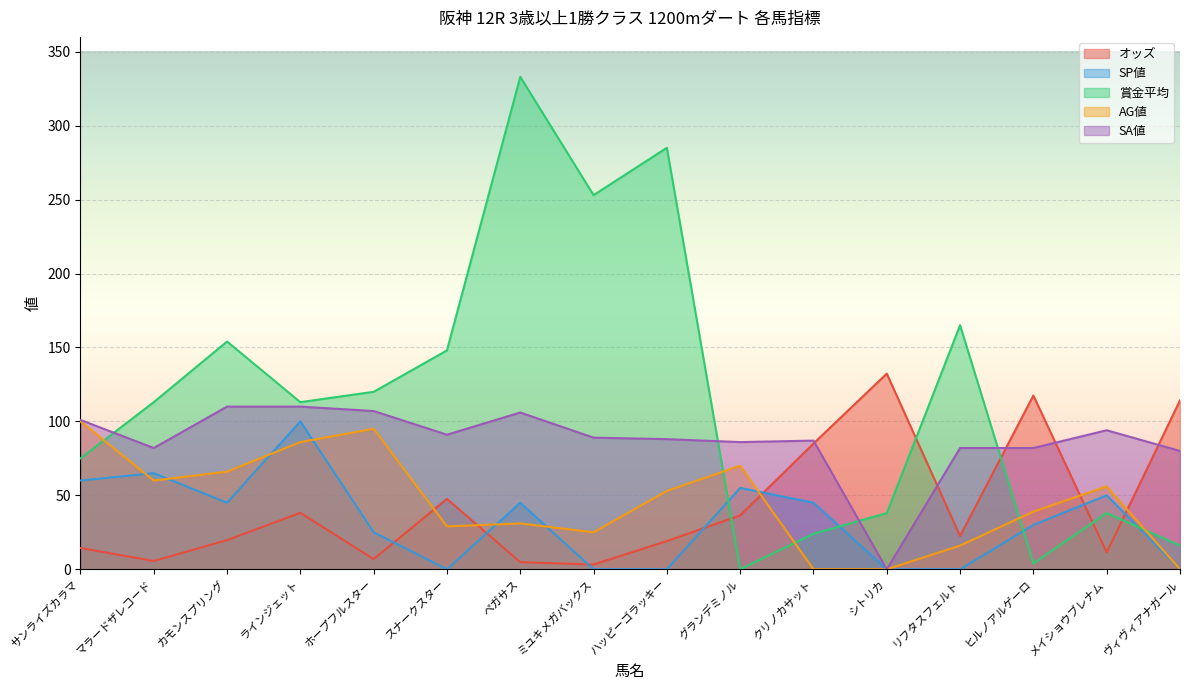

Where is the first local minimum for AG値?

マラードザレコード